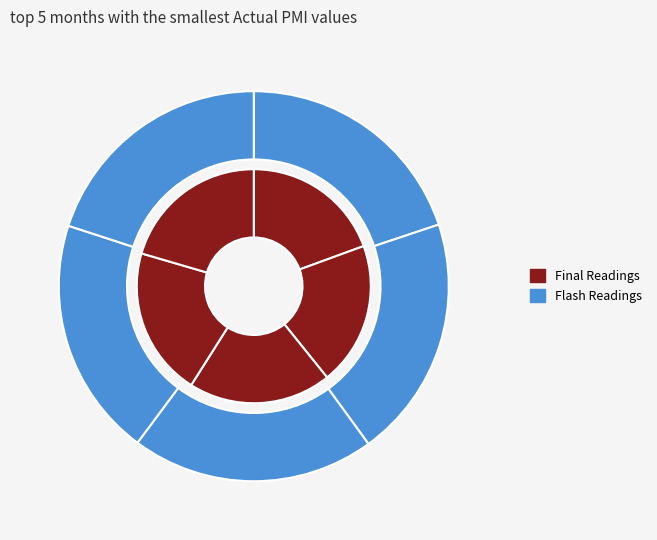

Is May 2024 the majority of the pie?

No